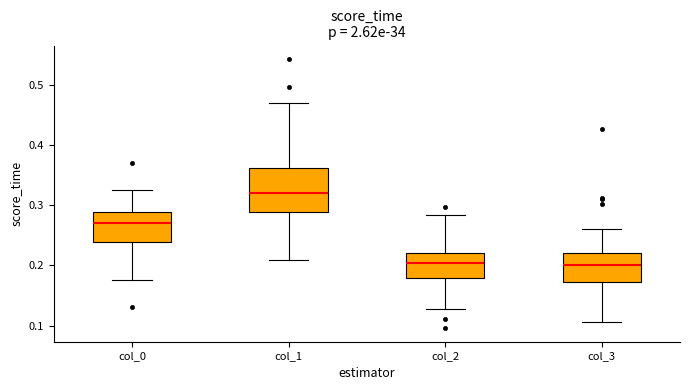

Reading left to right, read every box against the y-axis: the position of its median line, the range the box covers, and the ends of its whiskers. The values are not printed on the chart, so give them approximately, as read against the axis.

col_0: median 0.27, box 0.24 to 0.29, whiskers 0.18 to 0.33
col_1: median 0.32, box 0.29 to 0.36, whiskers 0.21 to 0.47
col_2: median 0.20, box 0.18 to 0.22, whiskers 0.13 to 0.28
col_3: median 0.20, box 0.17 to 0.22, whiskers 0.11 to 0.26